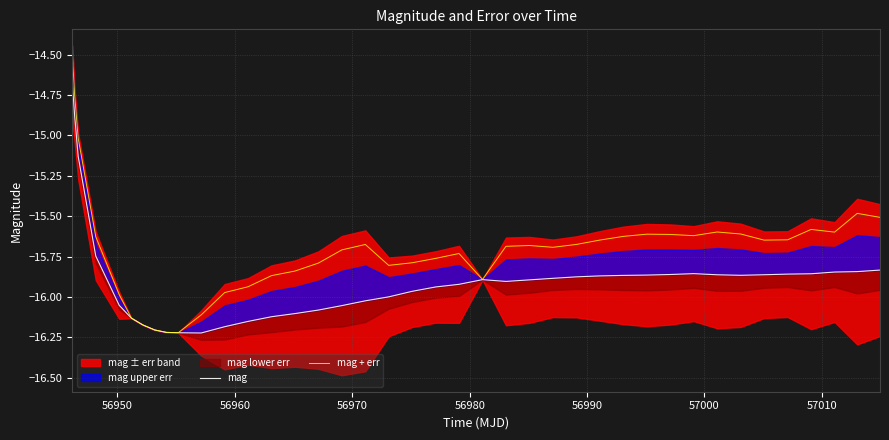

True or false: mag + err has more than 2 points higher than both neighbors.

True